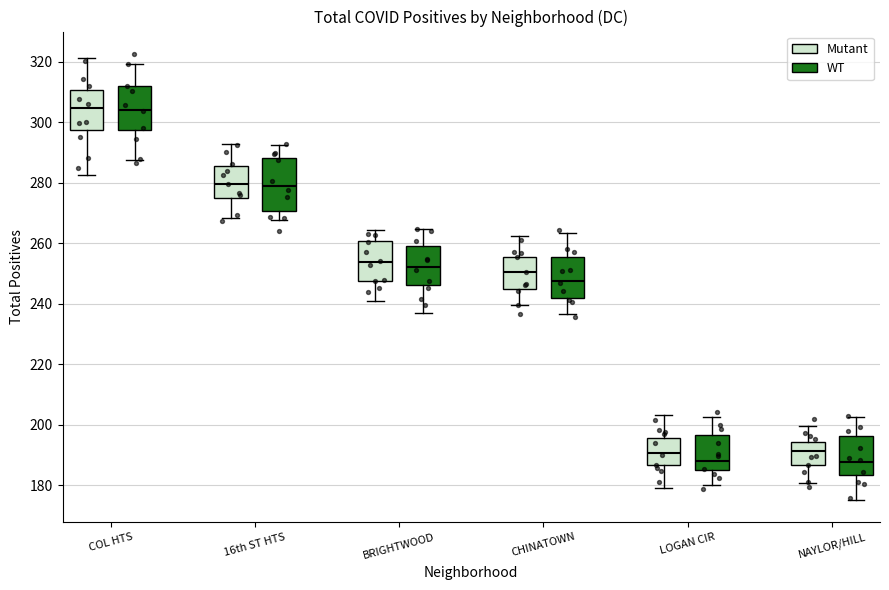

Reading left to right, read every box against the y-axis: the position of its median line, the range the box covers, and the ends of its whiskers. The values are not printed on the chart, so give them approximately, as read against the axis.

COL HTS (Mutant): median 304, box 298 to 310, whiskers 282 to 322
COL HTS (WT): median 304, box 298 to 312, whiskers 288 to 320
16th ST HTS (Mutant): median 280, box 274 to 286, whiskers 268 to 292
16th ST HTS (WT): median 278, box 270 to 288, whiskers 268 to 292
BRIGHTWOOD (Mutant): median 254, box 248 to 260, whiskers 240 to 264
BRIGHTWOOD (WT): median 252, box 246 to 260, whiskers 238 to 264
CHINATOWN (Mutant): median 250, box 246 to 256, whiskers 240 to 262
CHINATOWN (WT): median 248, box 242 to 256, whiskers 236 to 264
LOGAN CIR (Mutant): median 190, box 186 to 196, whiskers 180 to 204
LOGAN CIR (WT): median 188, box 184 to 196, whiskers 180 to 202
NAYLOR/HILL (Mutant): median 192, box 186 to 194, whiskers 180 to 200
NAYLOR/HILL (WT): median 188, box 184 to 196, whiskers 176 to 202